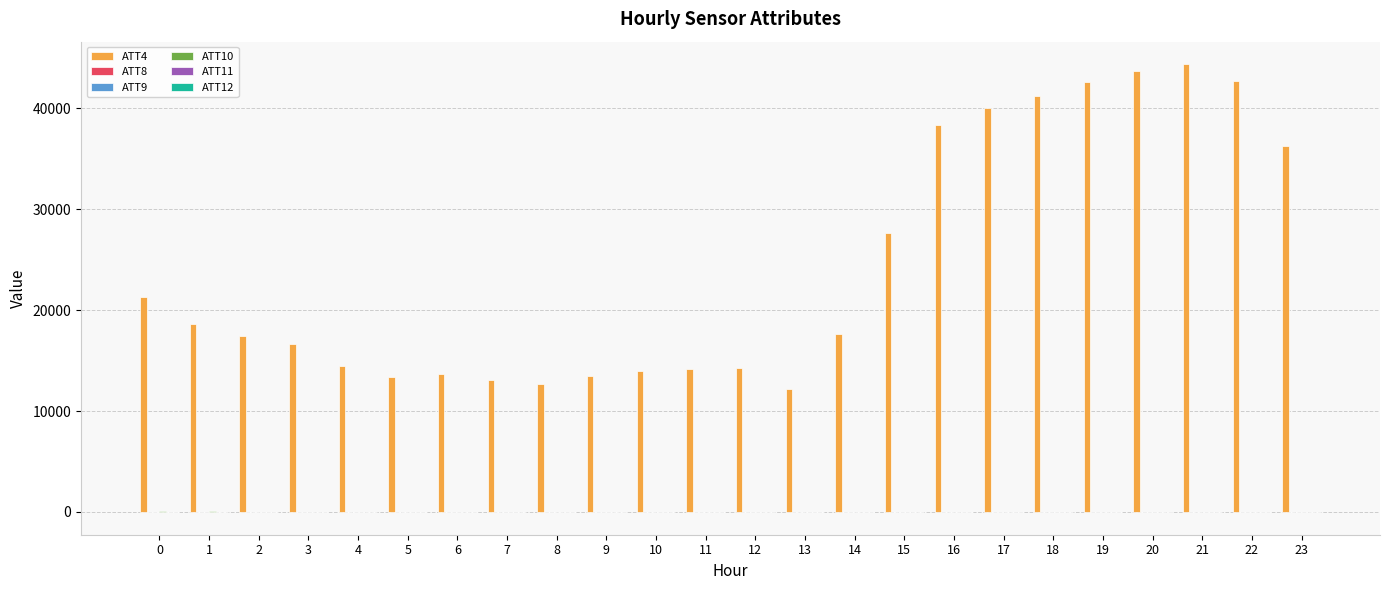

Which series has the largest total across all categories?

ATT4